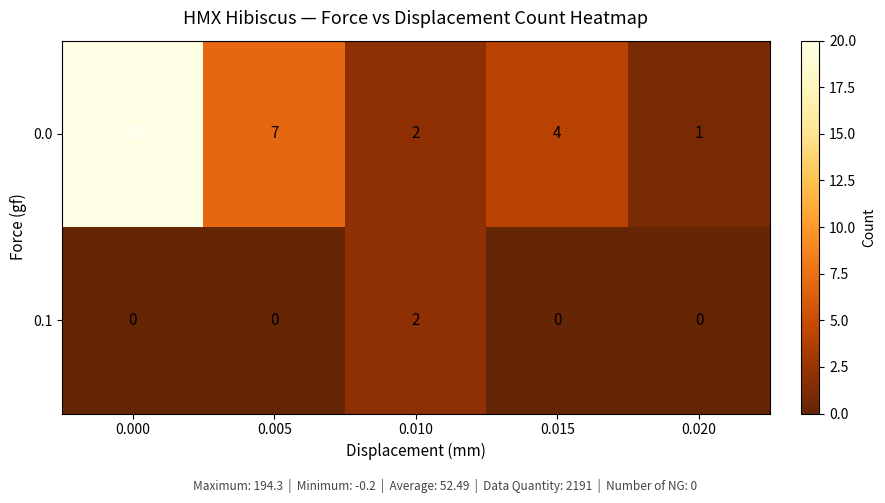

What is the difference between the highest and lowest values at 0.000?

20